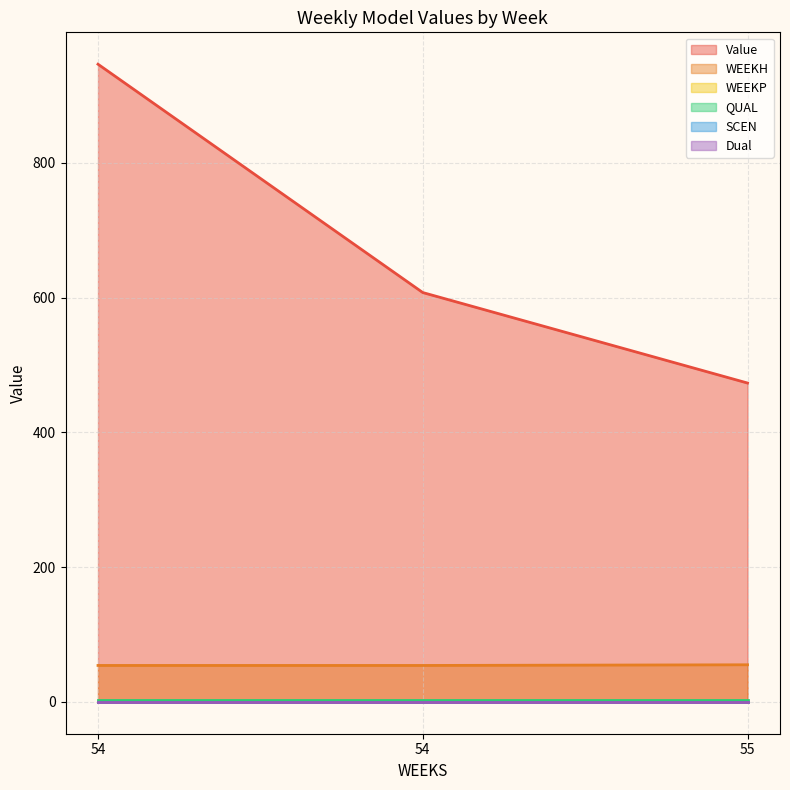

How many series are shown in this chart?

6